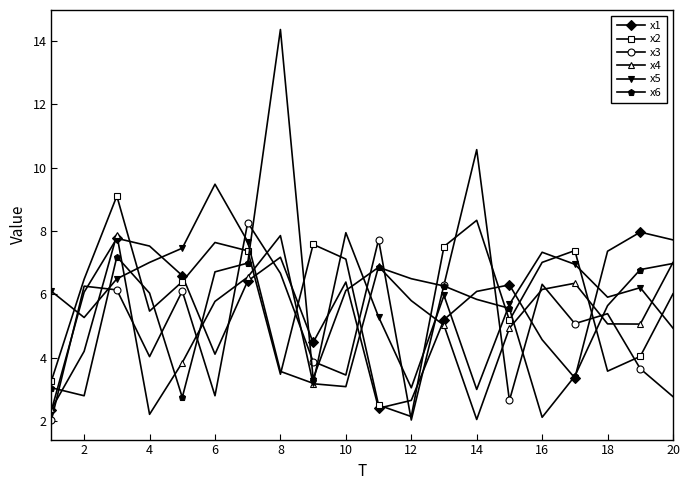

How many data points in x3 are less than 5?

9